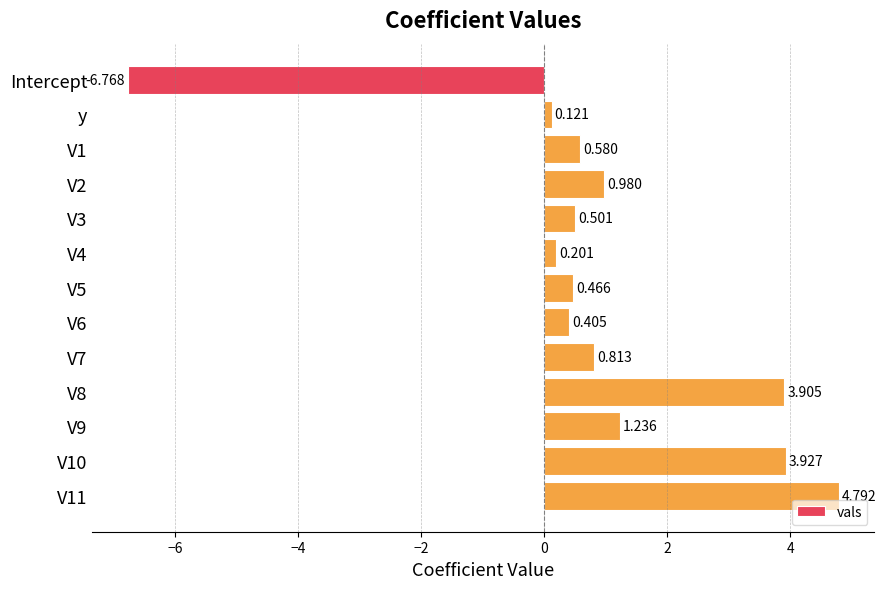

Which label corresponds to the smallest value in the chart?

Intercept